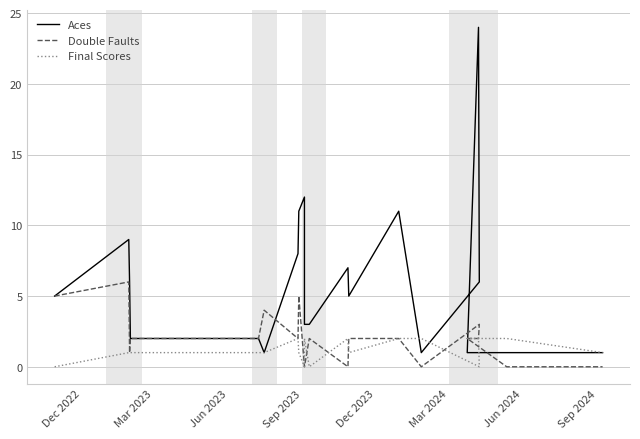

What are all the series names shown in the legend?

Aces, Double Faults, Final Scores